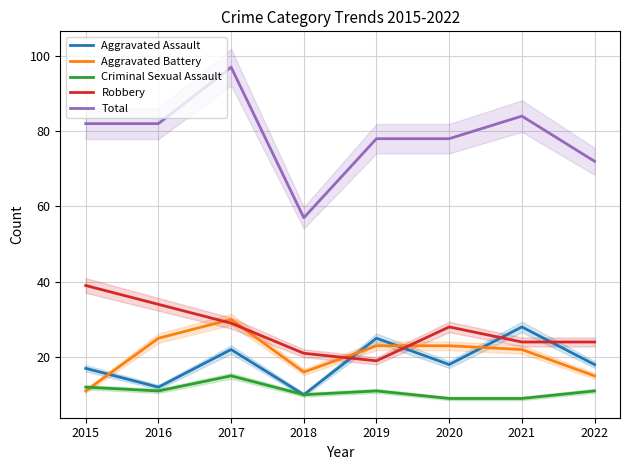

What is the sum of the Aggravated Battery values at 2018 and 2015?

27